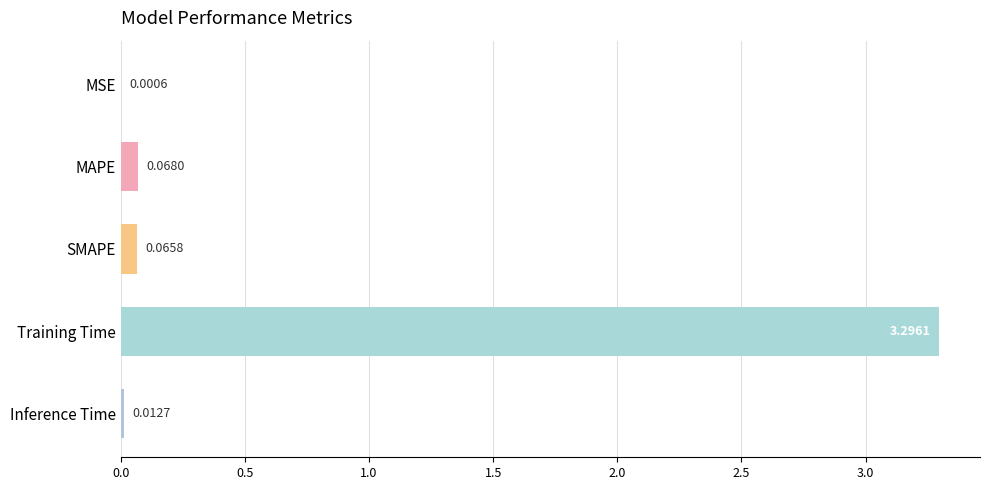

At which category does the chart reach its peak across all series?

Training Time